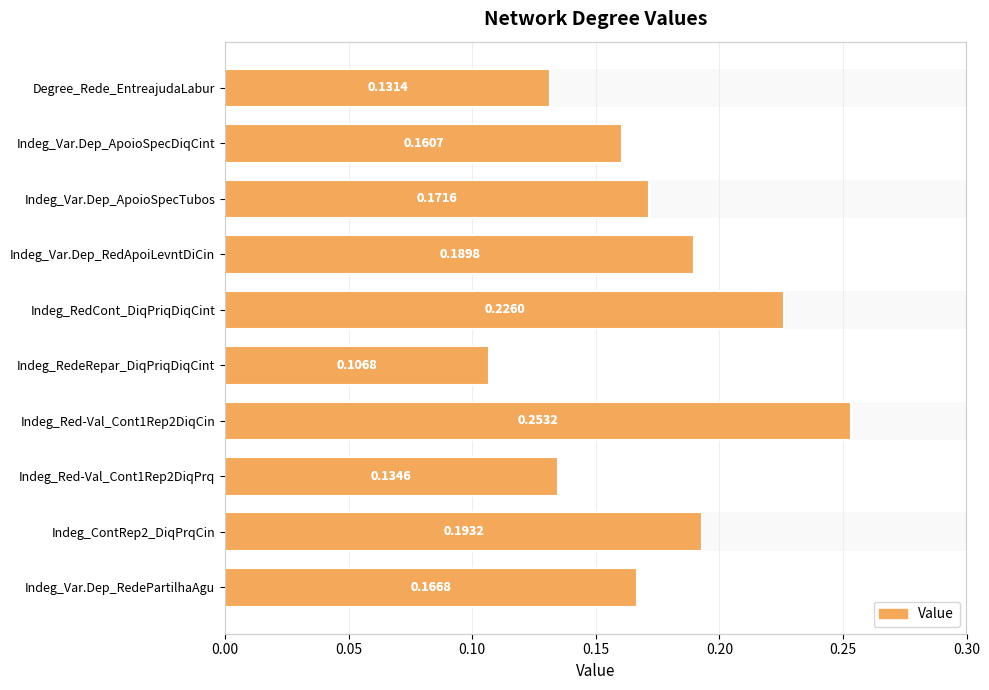

How many bars are there in total?

10